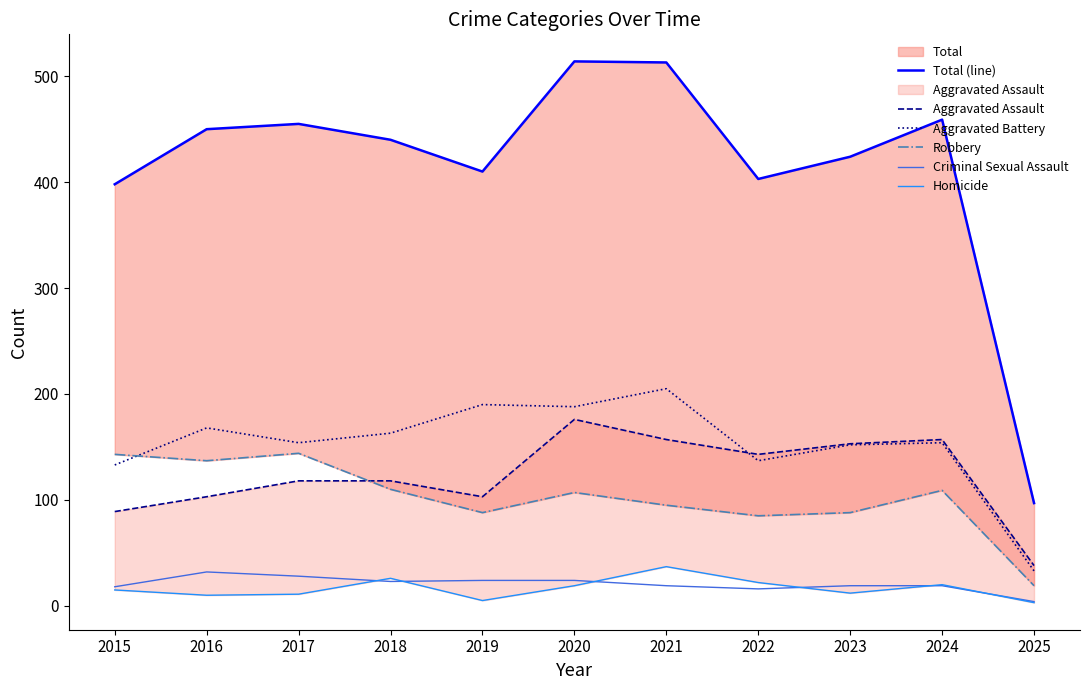

Rank the series by their maximum value, from highest to lowest.

Total (line), Aggravated Battery, Aggravated Assault, Robbery, Homicide, Criminal Sexual Assault